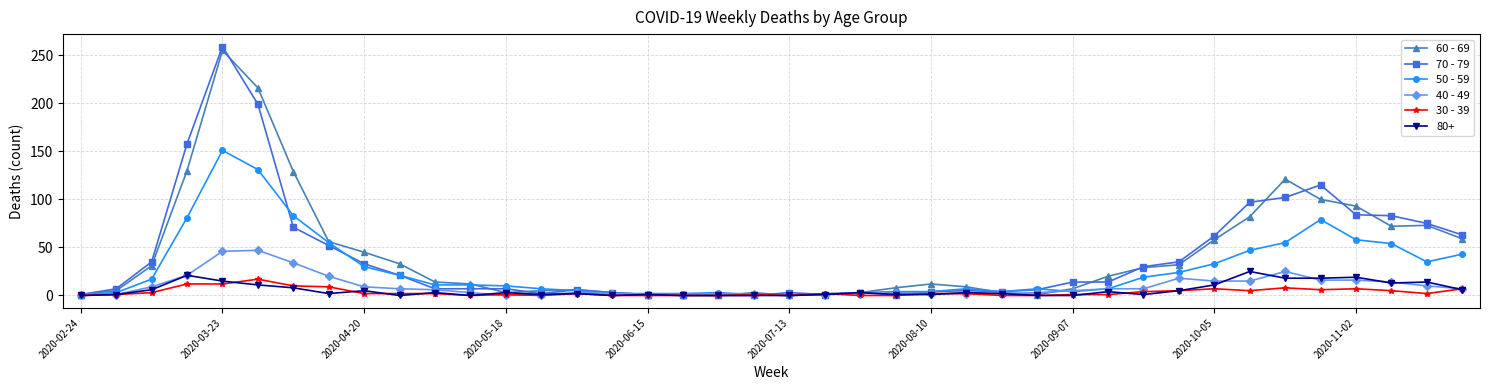

Which series ends up on top after the final intersection of 60 - 69 and 40 - 49?

60 - 69